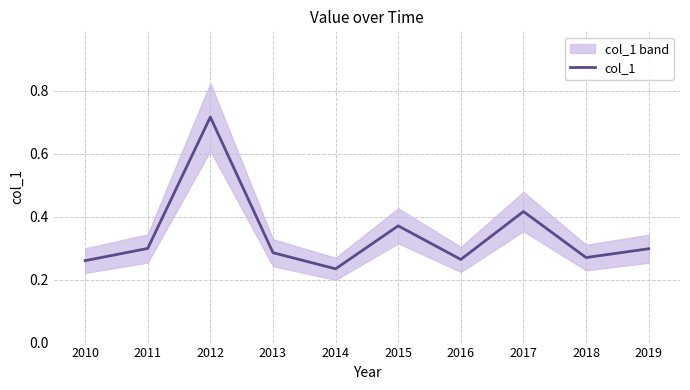

What is the difference between the maximum and minimum values?

0.5